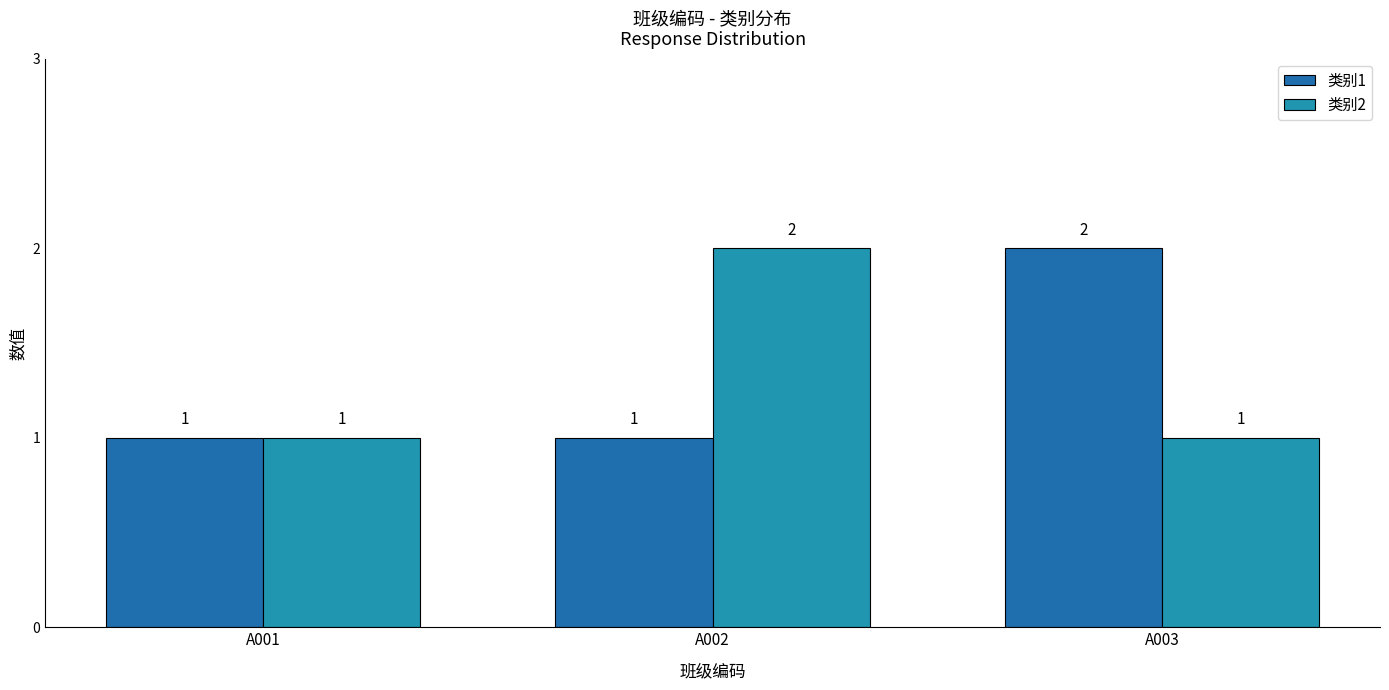

What is the sum of the 类别1 values at A003 and A001?

3